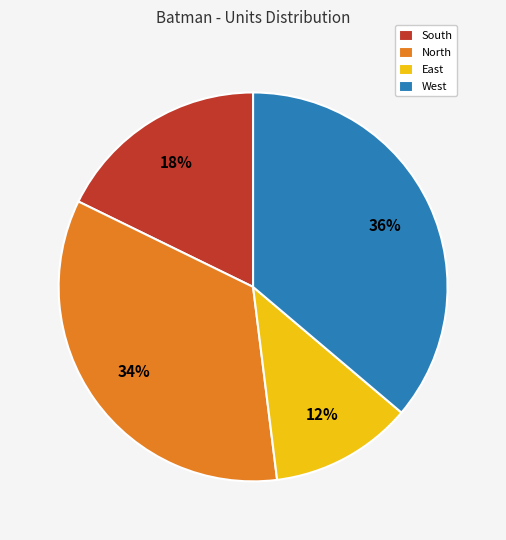

Is there any slice that represents more than half of the pie?

No